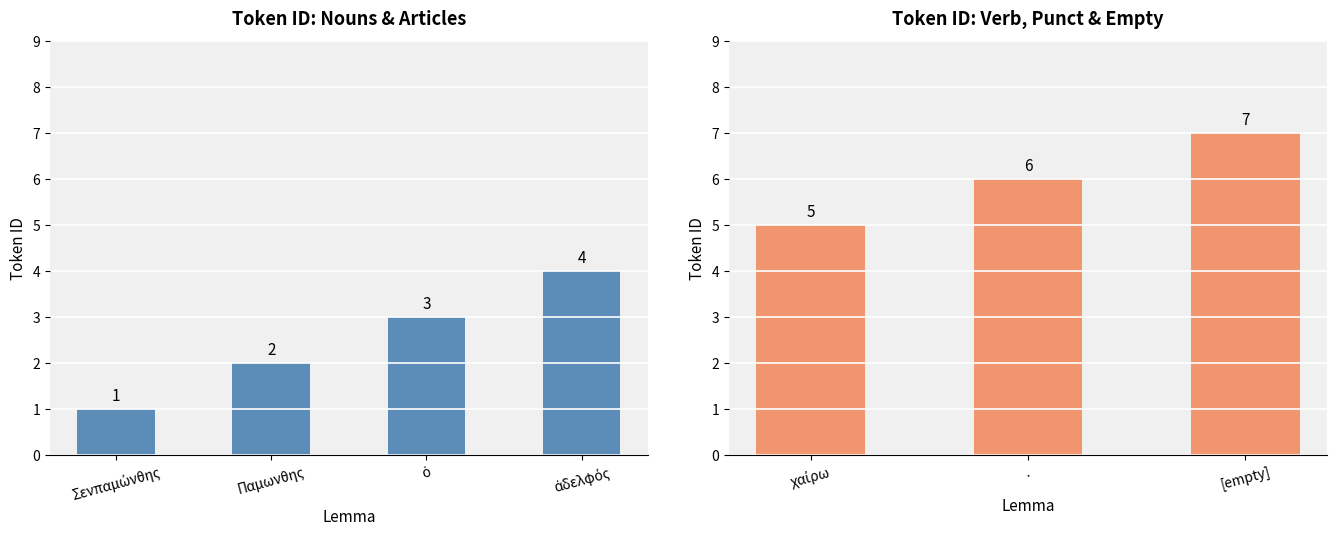

What is the difference between the second highest and minimum values?

1